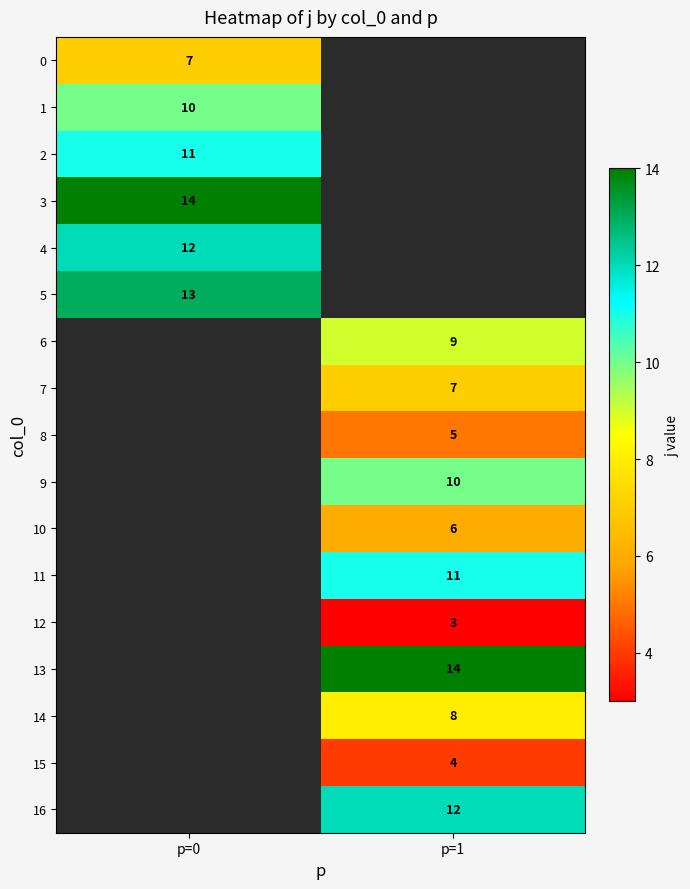

The value of 14 at p=1 is 8. True or false?

True